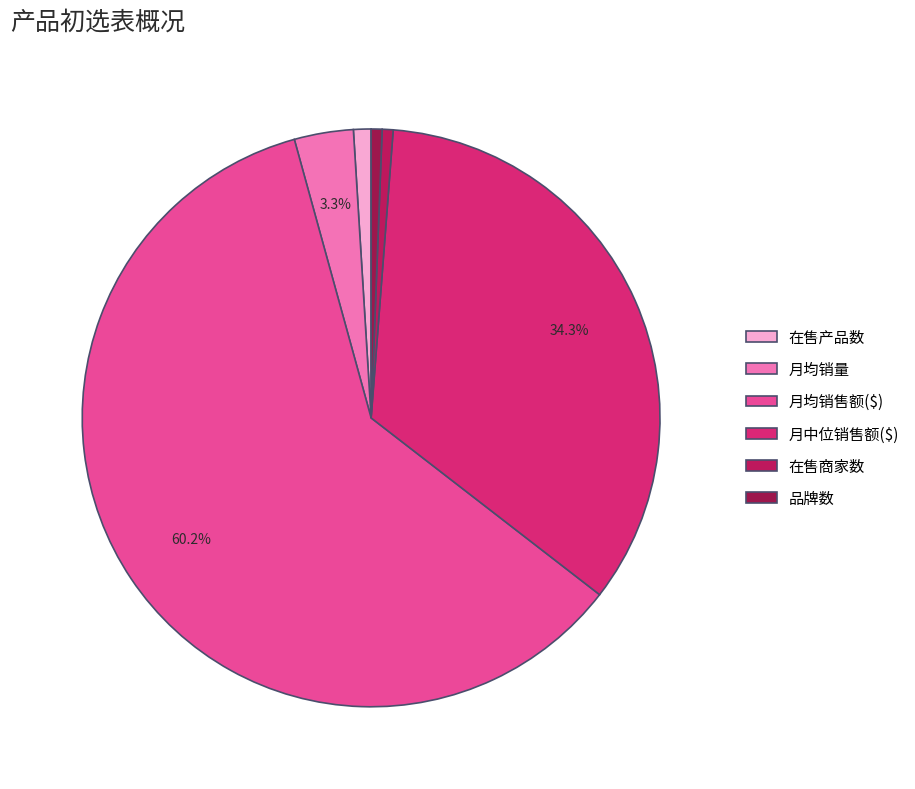

Which slice is the smallest?

在售商家数